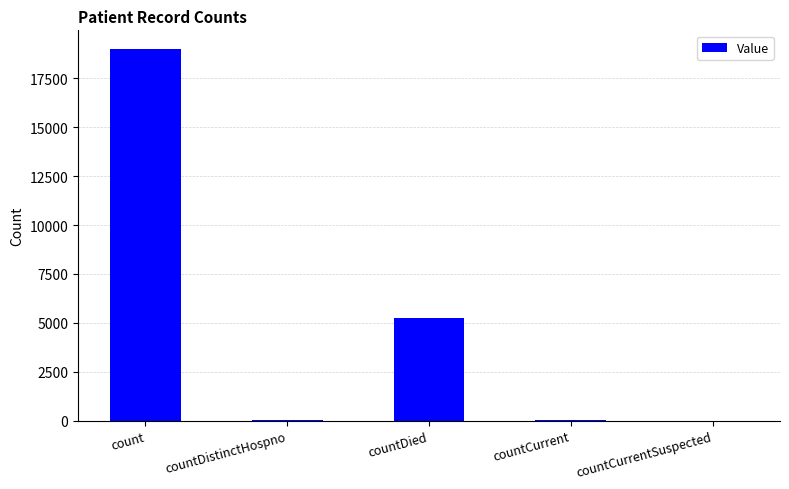

What is the maximum value shown in the chart?

19005